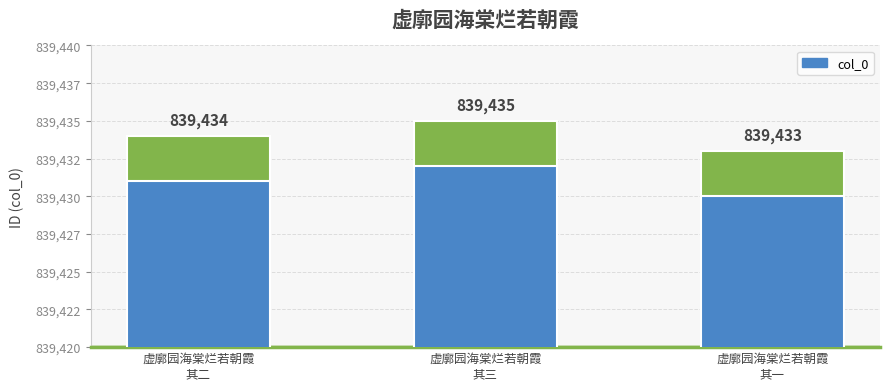

What is the average value?

839434